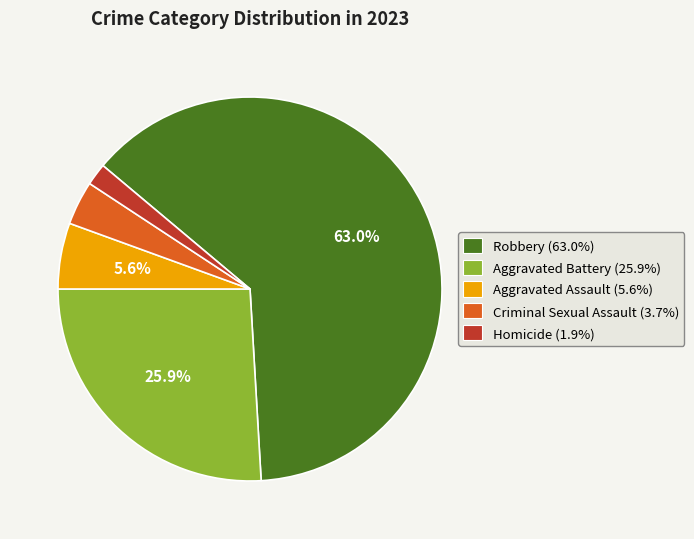

Is there any slice that represents more than half of the pie?

Yes